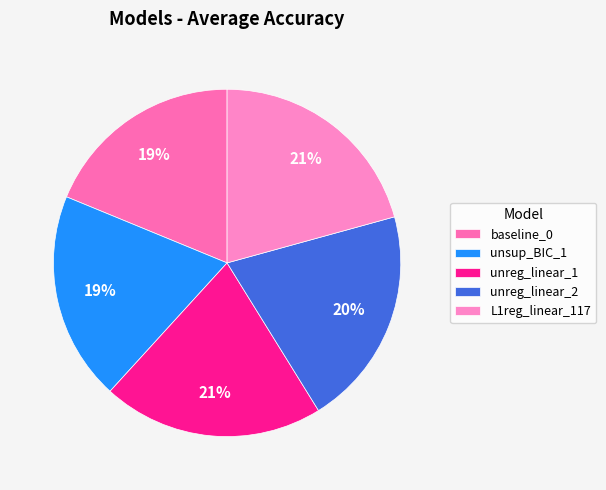

Is unsup_BIC_1 the majority of the pie?

No